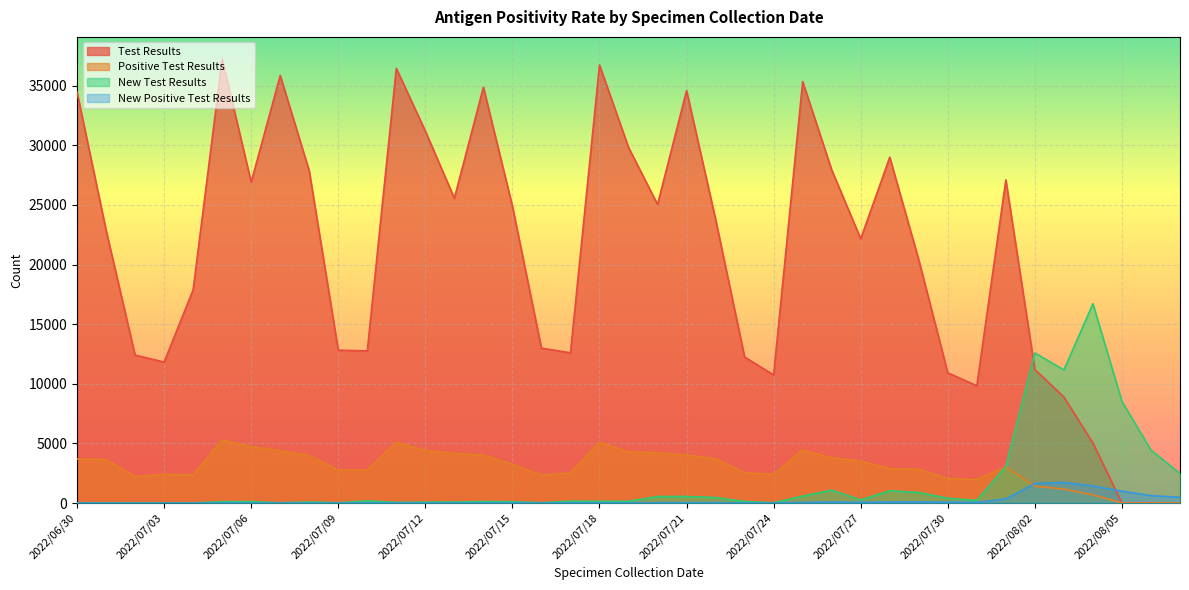

Does the chart display data point markers on the line(s)?

No